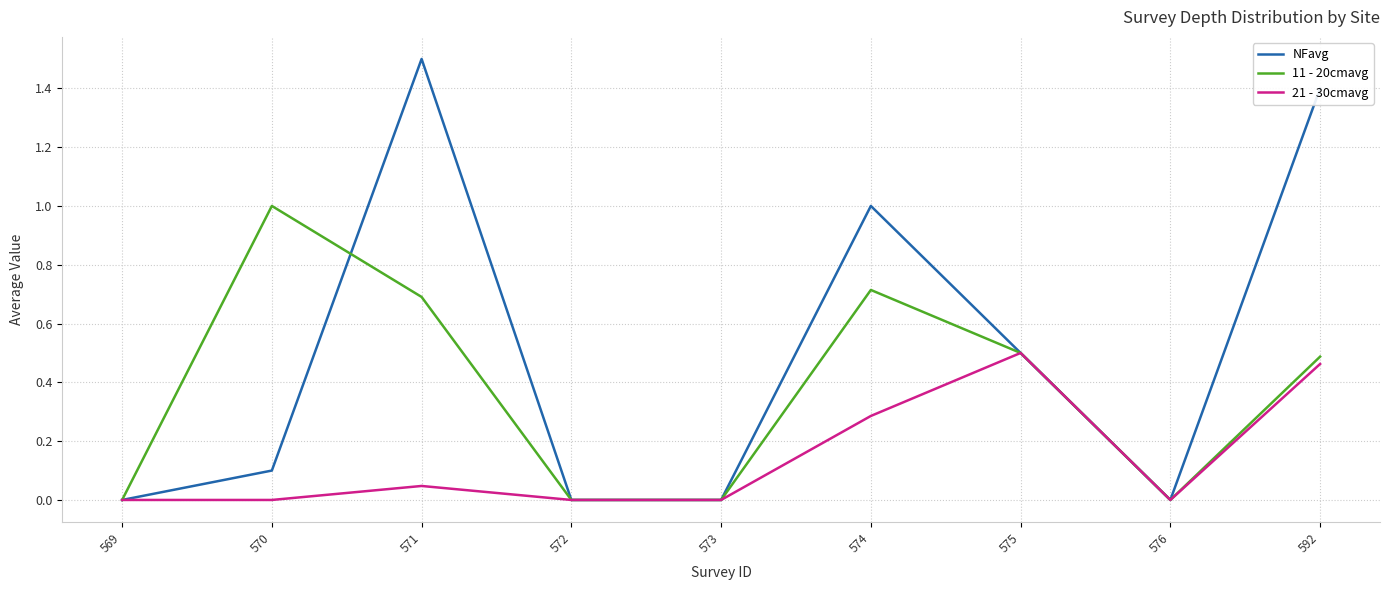

True or false: 21 - 30cmavg has a value of 0.0 at 569.

True